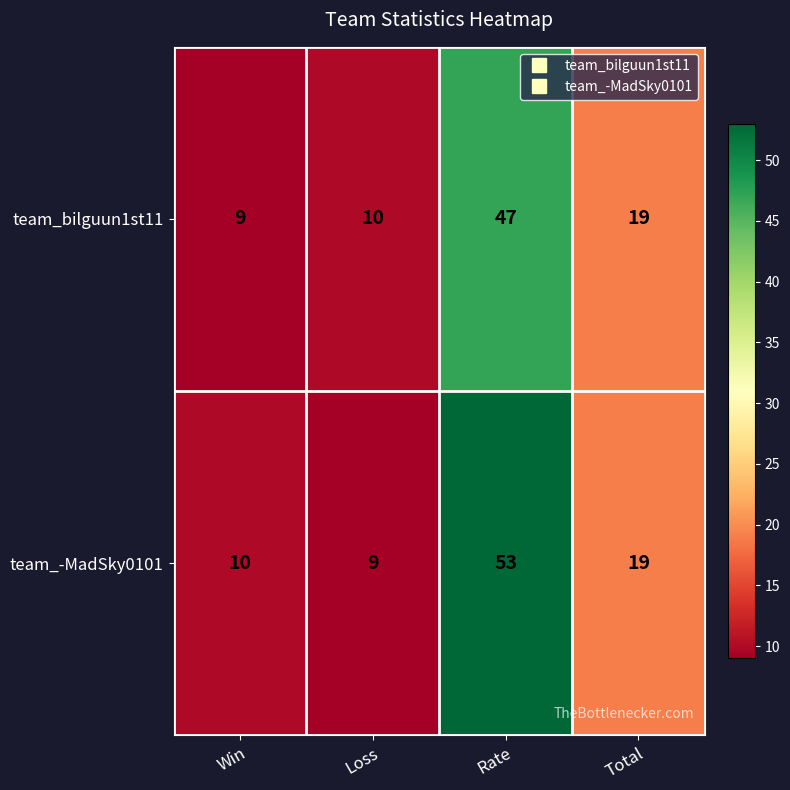

What is the difference between the second highest and minimum values in the team_bilguun1st11 series?

10